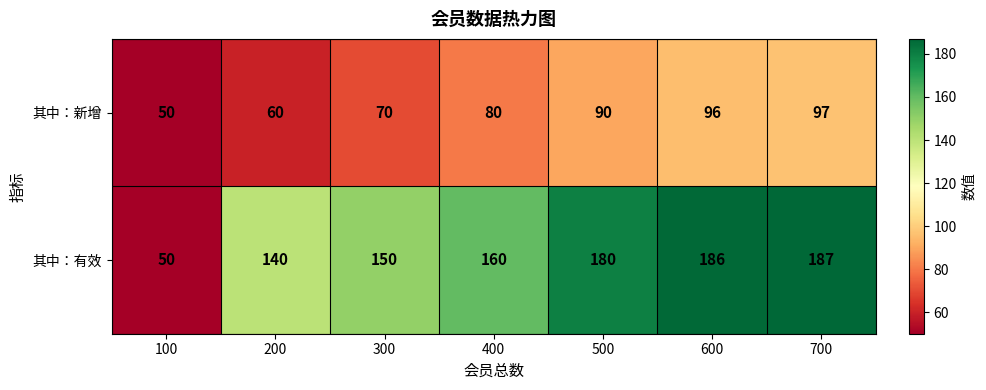

What is the spread (max minus min) of values at 200?

80